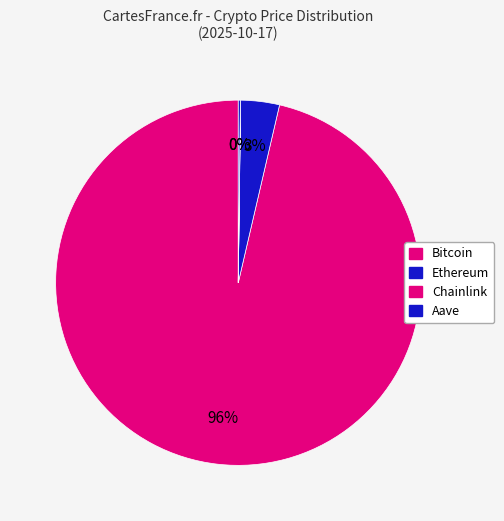

Which category accounts for the majority?

Bitcoin